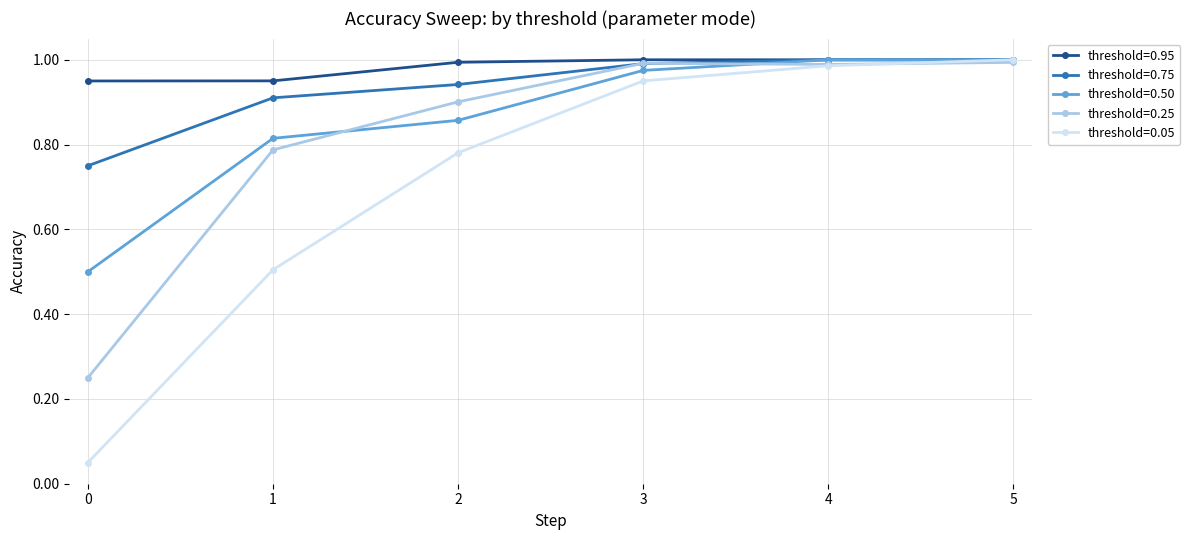

The value of threshold=0.25 at 2 is 1.5. True or false?

False